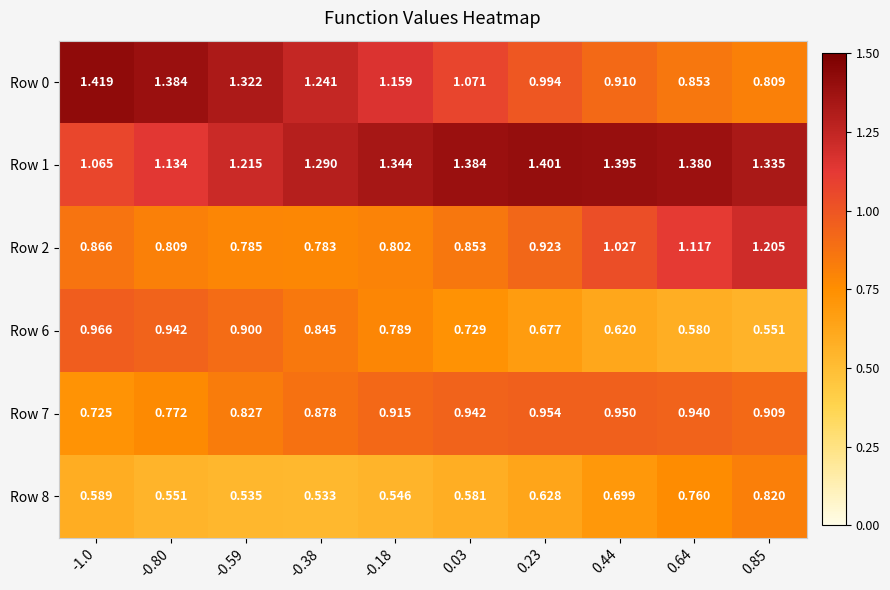

Is the value of Row 0 at -0.18 greater than the value of Row 8 at -0.80?

Yes